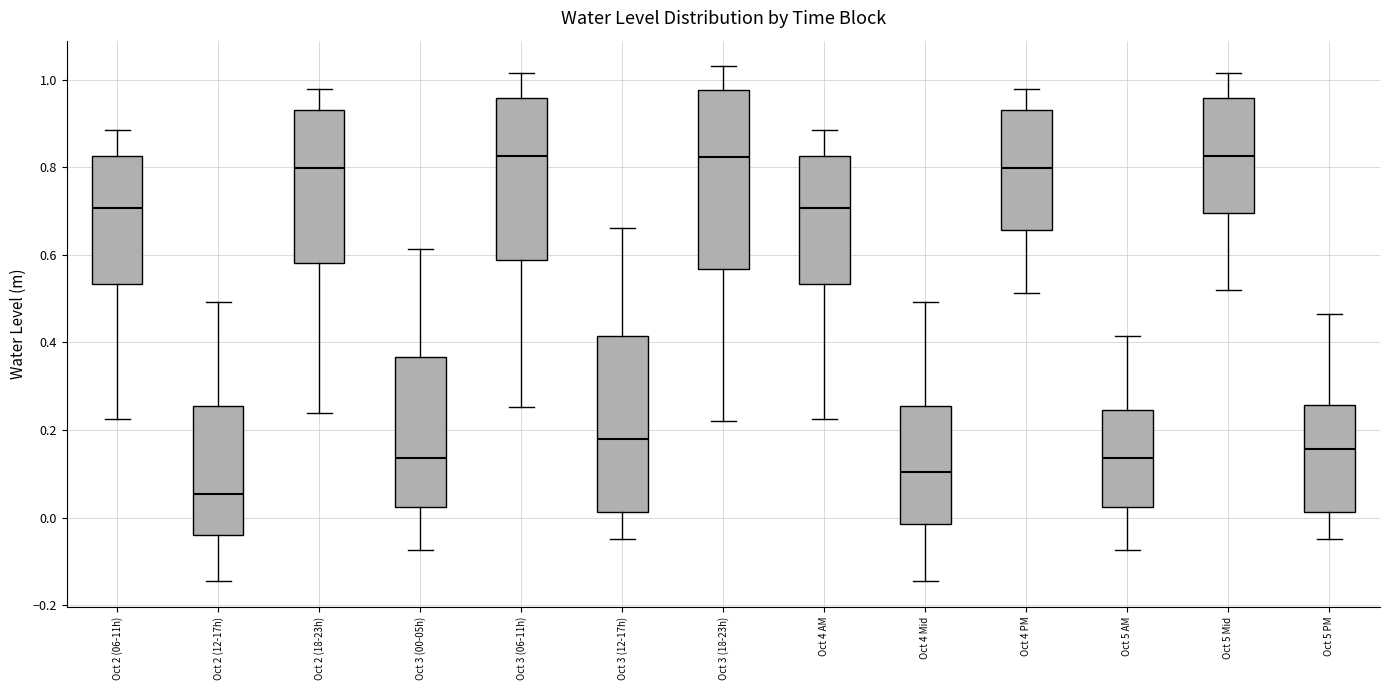

Reading left to right, read every box against the y-axis: the position of its median line, the range the box covers, and the ends of its whiskers. The values are not printed on the chart, so give them approximately, as read against the axis.

Oct 2 (06-11h): median 0.70, box 0.54 to 0.82, whiskers 0.22 to 0.88
Oct 2 (12-17h): median 0.06, box -0.04 to 0.26, whiskers -0.14 to 0.50
Oct 2 (18-23h): median 0.80, box 0.58 to 0.94, whiskers 0.24 to 0.98
Oct 3 (00-05h): median 0.14, box 0.02 to 0.36, whiskers -0.08 to 0.62
Oct 3 (06-11h): median 0.82, box 0.58 to 0.96, whiskers 0.26 to 1.02
Oct 3 (12-17h): median 0.18, box 0.02 to 0.42, whiskers -0.04 to 0.66
Oct 3 (18-23h): median 0.82, box 0.56 to 0.98, whiskers 0.22 to 1.02
Oct 4 AM: median 0.70, box 0.54 to 0.82, whiskers 0.22 to 0.88
Oct 4 Mid: median 0.10, box -0.02 to 0.26, whiskers -0.14 to 0.50
Oct 4 PM: median 0.80, box 0.66 to 0.94, whiskers 0.52 to 0.98
Oct 5 AM: median 0.14, box 0.02 to 0.24, whiskers -0.08 to 0.42
Oct 5 Mid: median 0.82, box 0.70 to 0.96, whiskers 0.52 to 1.02
Oct 5 PM: median 0.16, box 0.02 to 0.26, whiskers -0.04 to 0.46